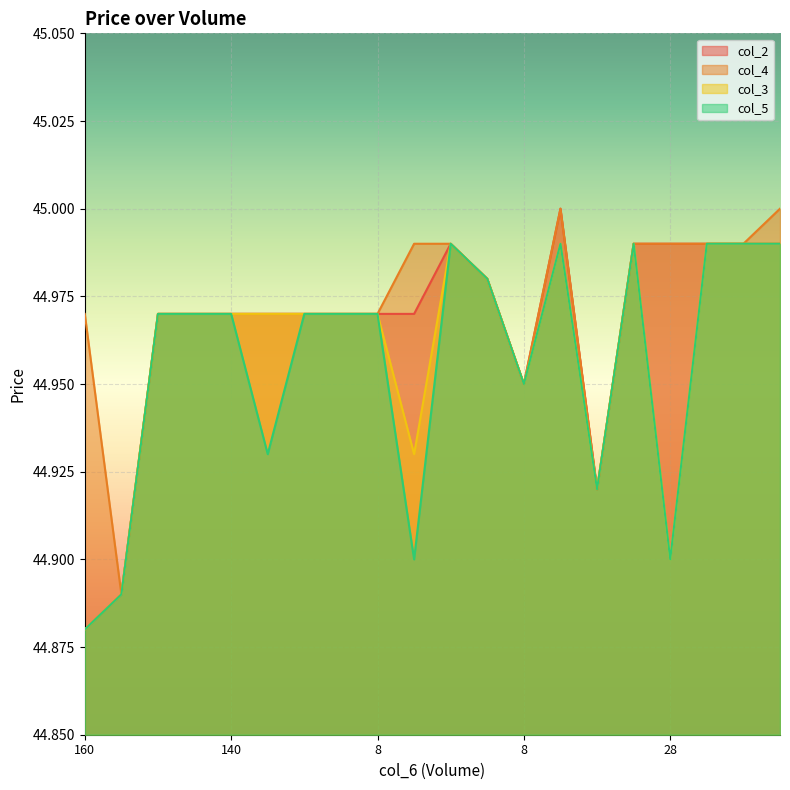

True or false: col_3 and col_5 cross at least once.

False